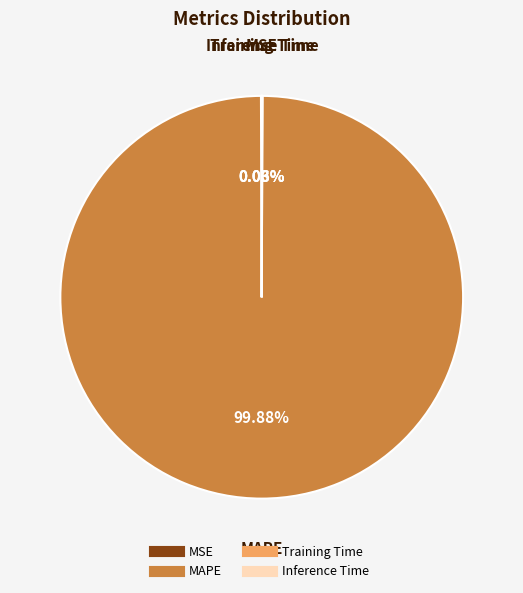

Which category accounts for the majority?

MAPE